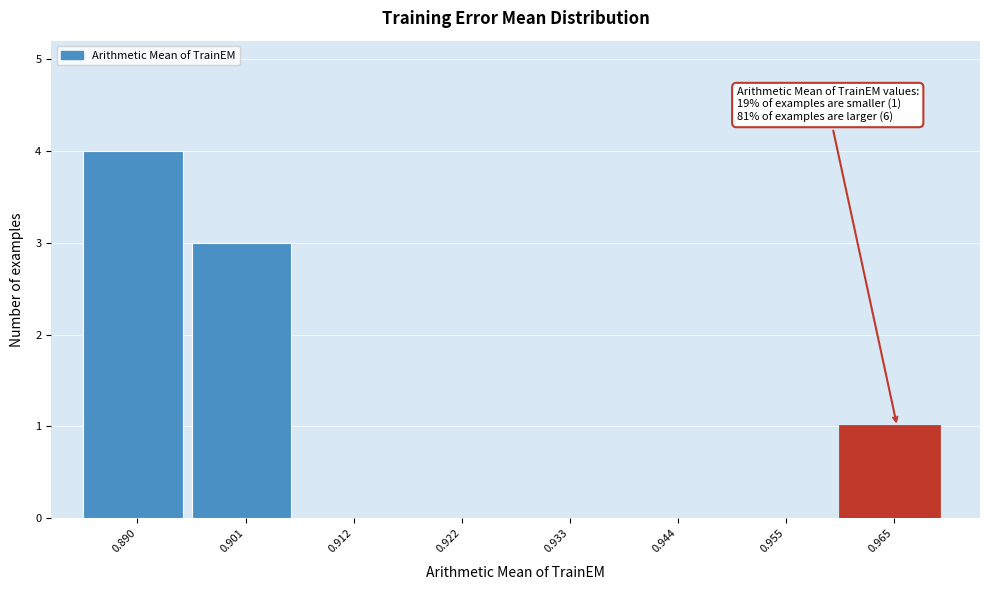

Reading right to left, transcribe all the data shown in this chart.

0.965=1	0.955=0	0.944=0	0.933=0	0.922=0	0.912=0	0.901=3	0.890=4